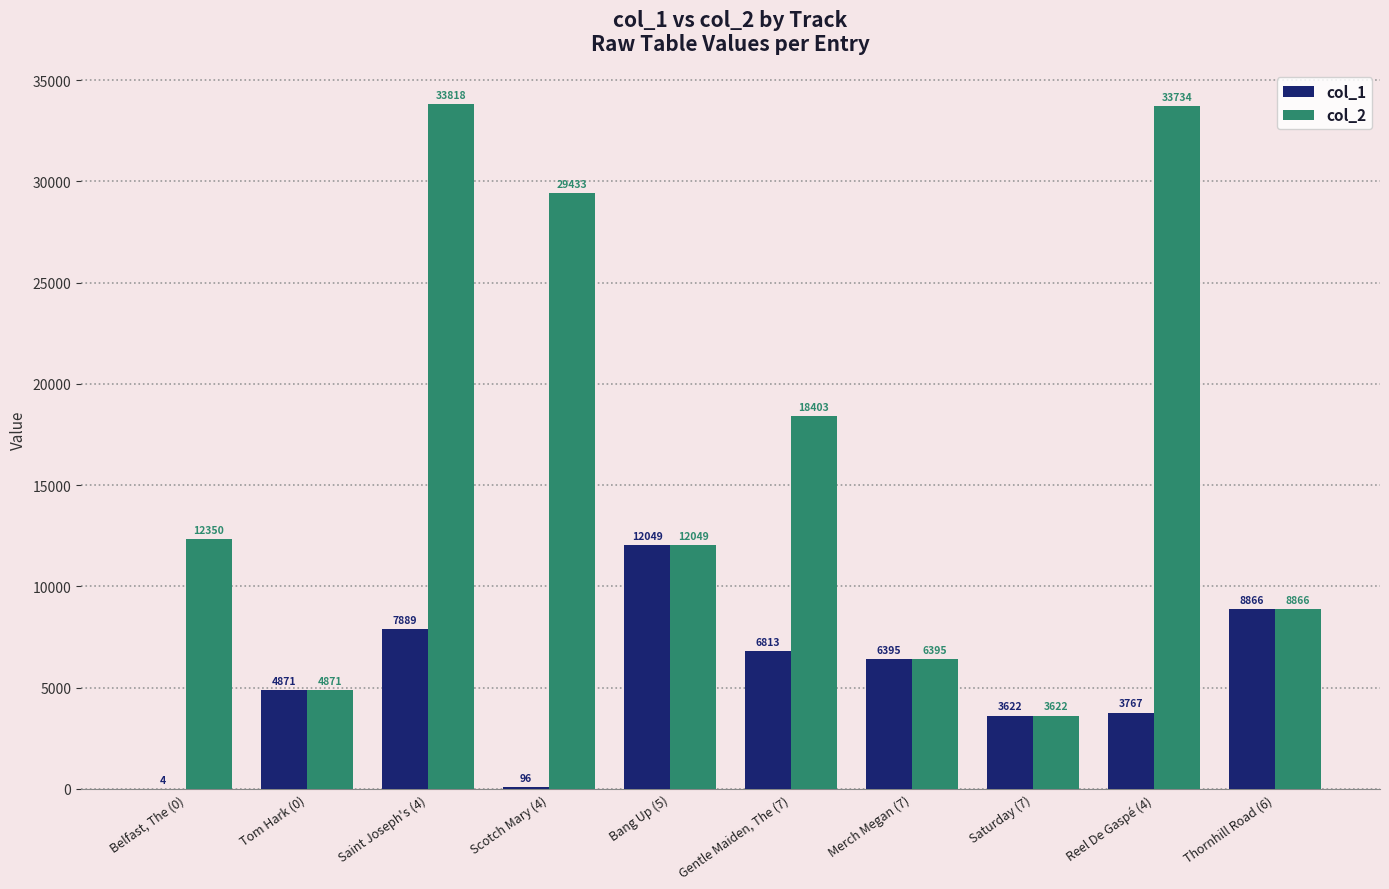

Where is col_1 nearest to the value 6026?

Merch Megan (7)